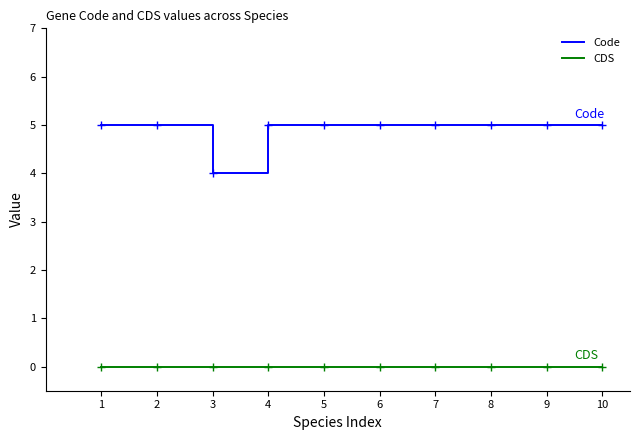

What is the spread (max minus min) of values at 6?

5